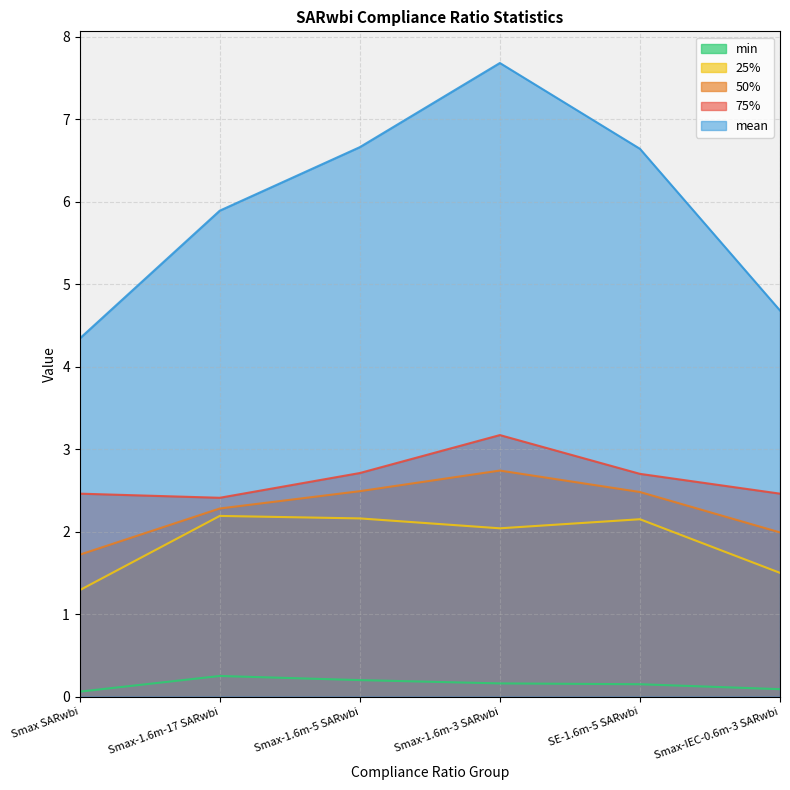

How many categories are shown in the chart?

6